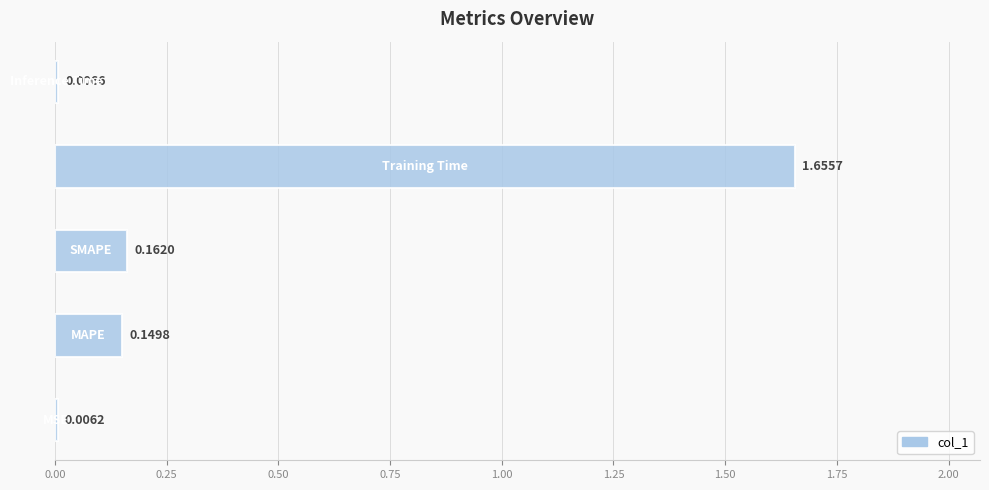

Count the number of categories in the chart.

5